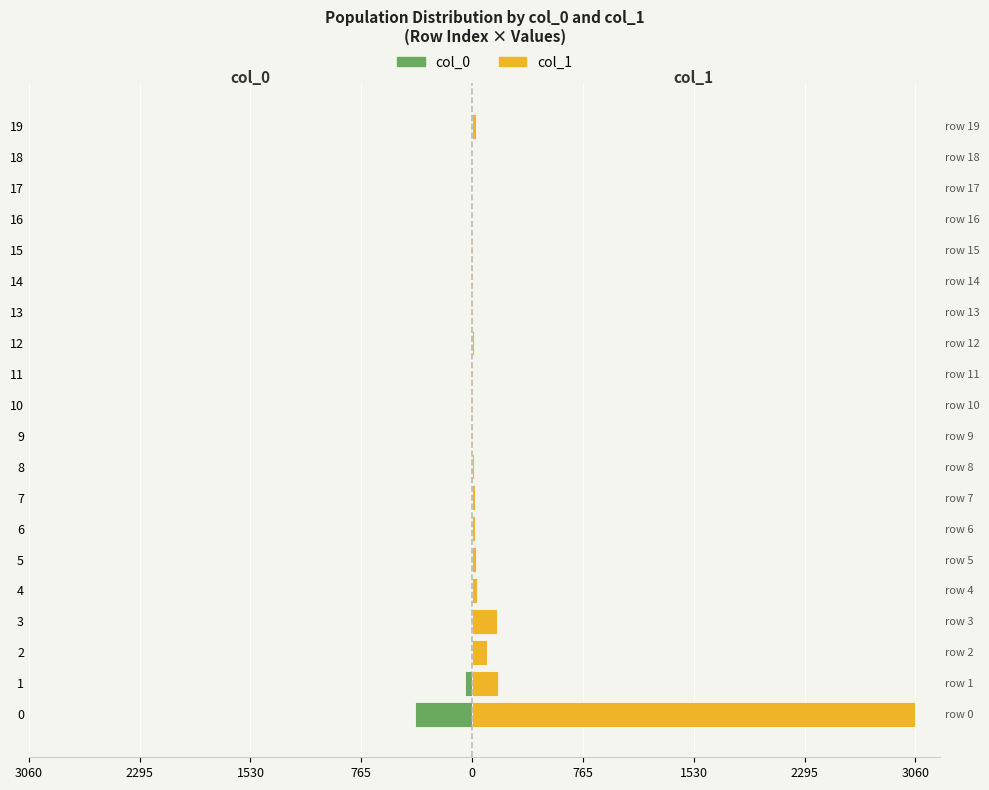

What is the total value across all series at 765?

163